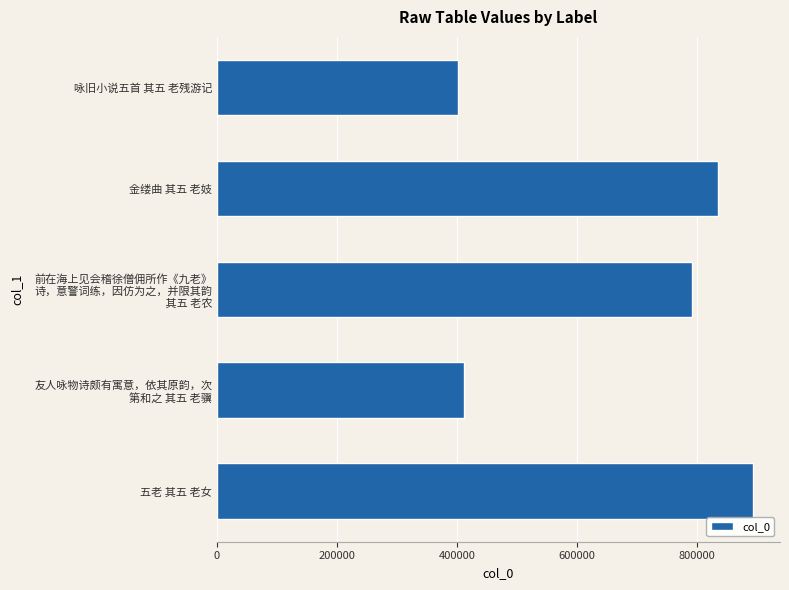

Which label corresponds to the largest value in the chart?

五老 其五 老女